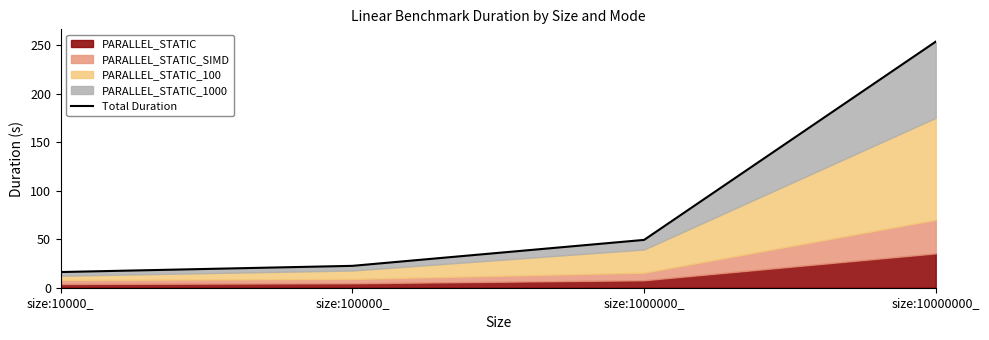

What position from the left is size:10000000_?

4